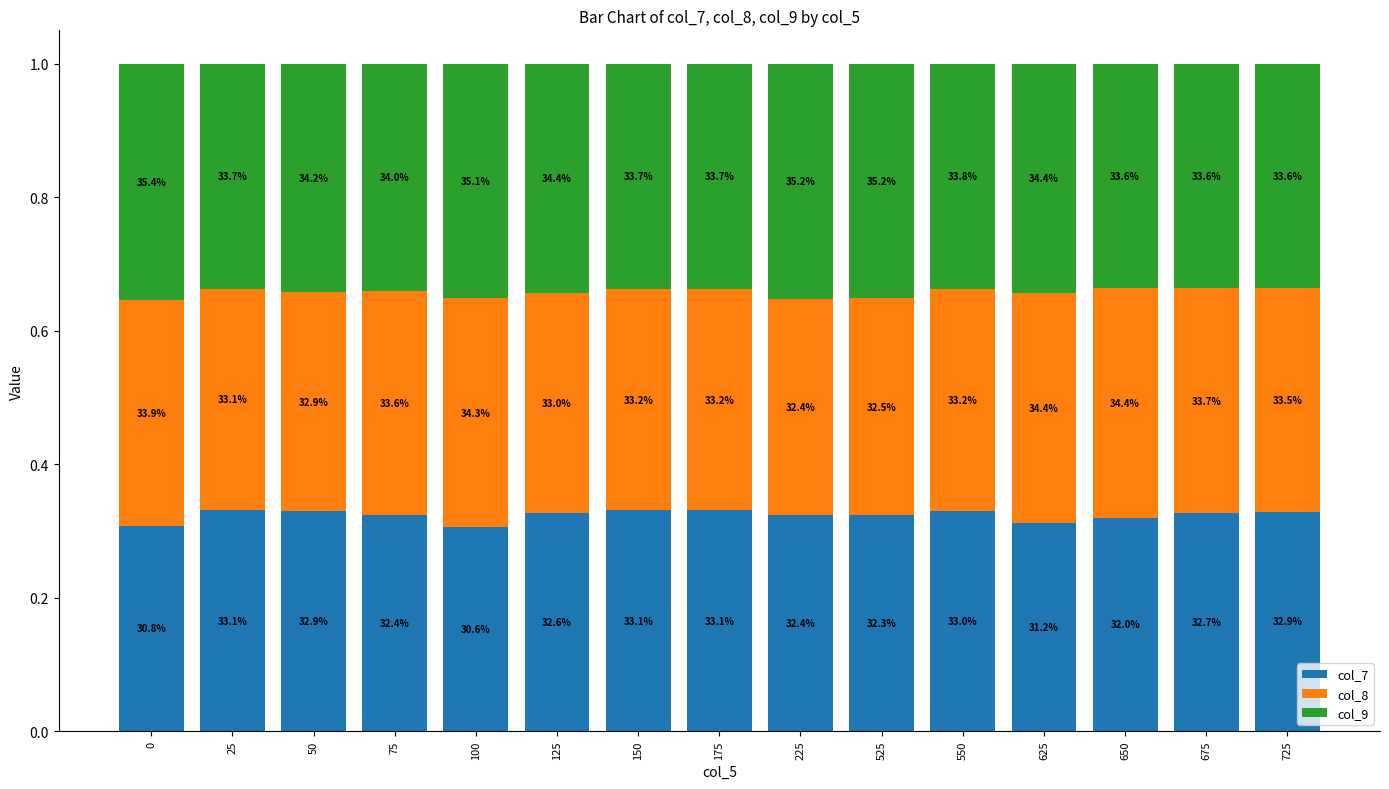

What are all the series names shown in the legend?

col_7, col_8, col_9